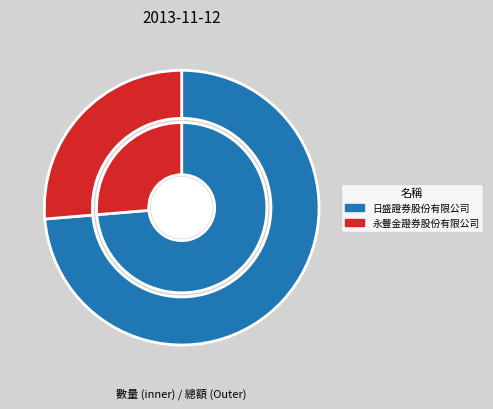

The 日盛證券股份有限公司 slice represents 82% of the pie. True or false?

False